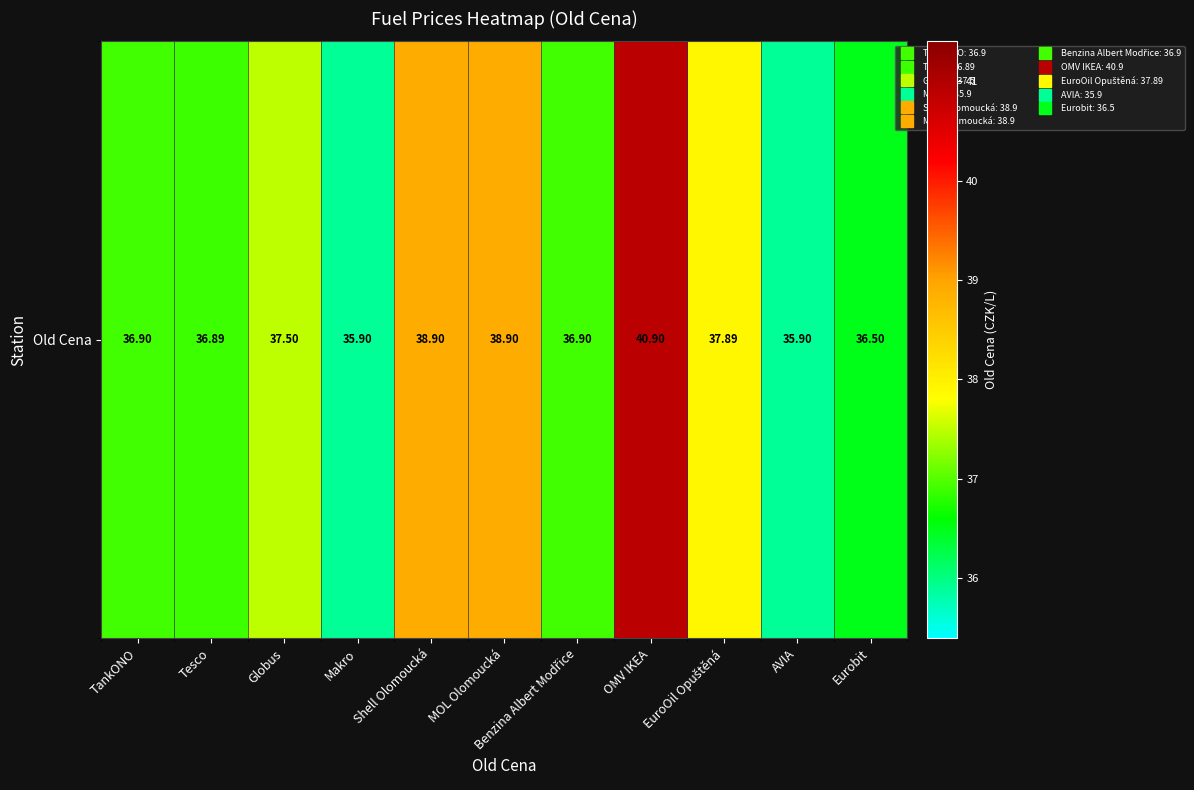

What is the maximum value shown in the chart?

40.9